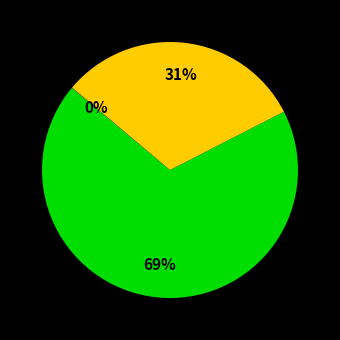

Is there any slice that represents more than half of the pie?

Yes